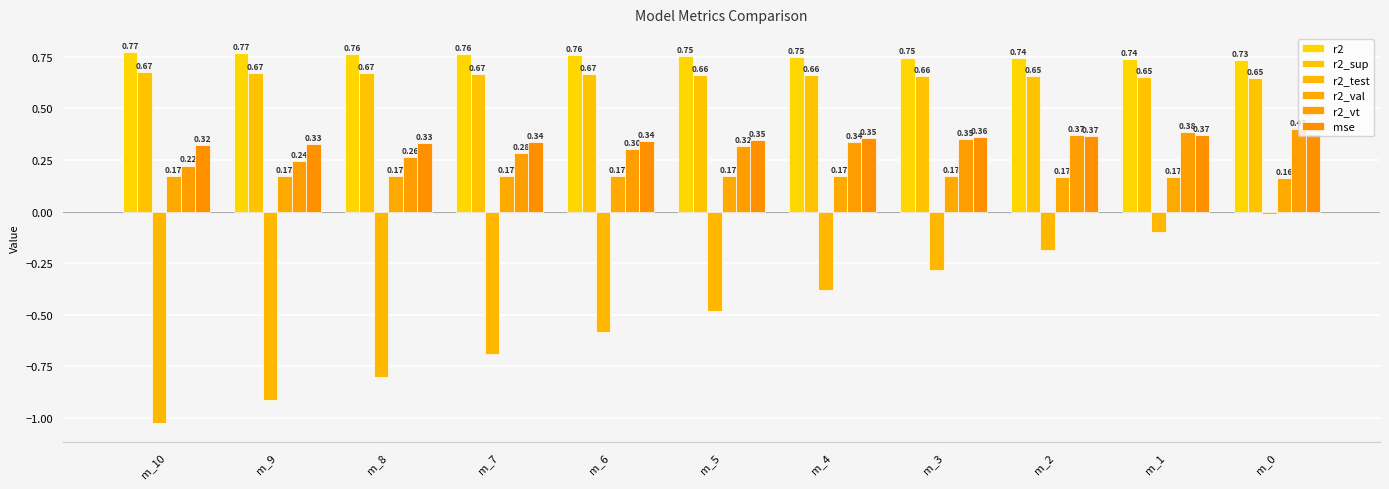

How many distinct data groups are displayed?

6